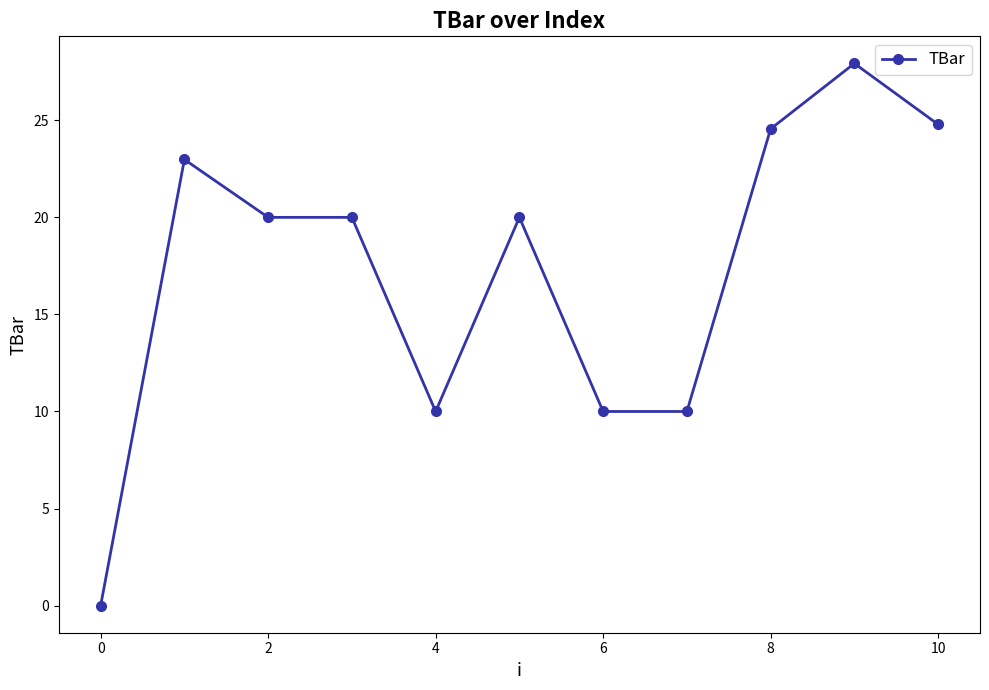

What is the maximum value shown in the chart?

27.9